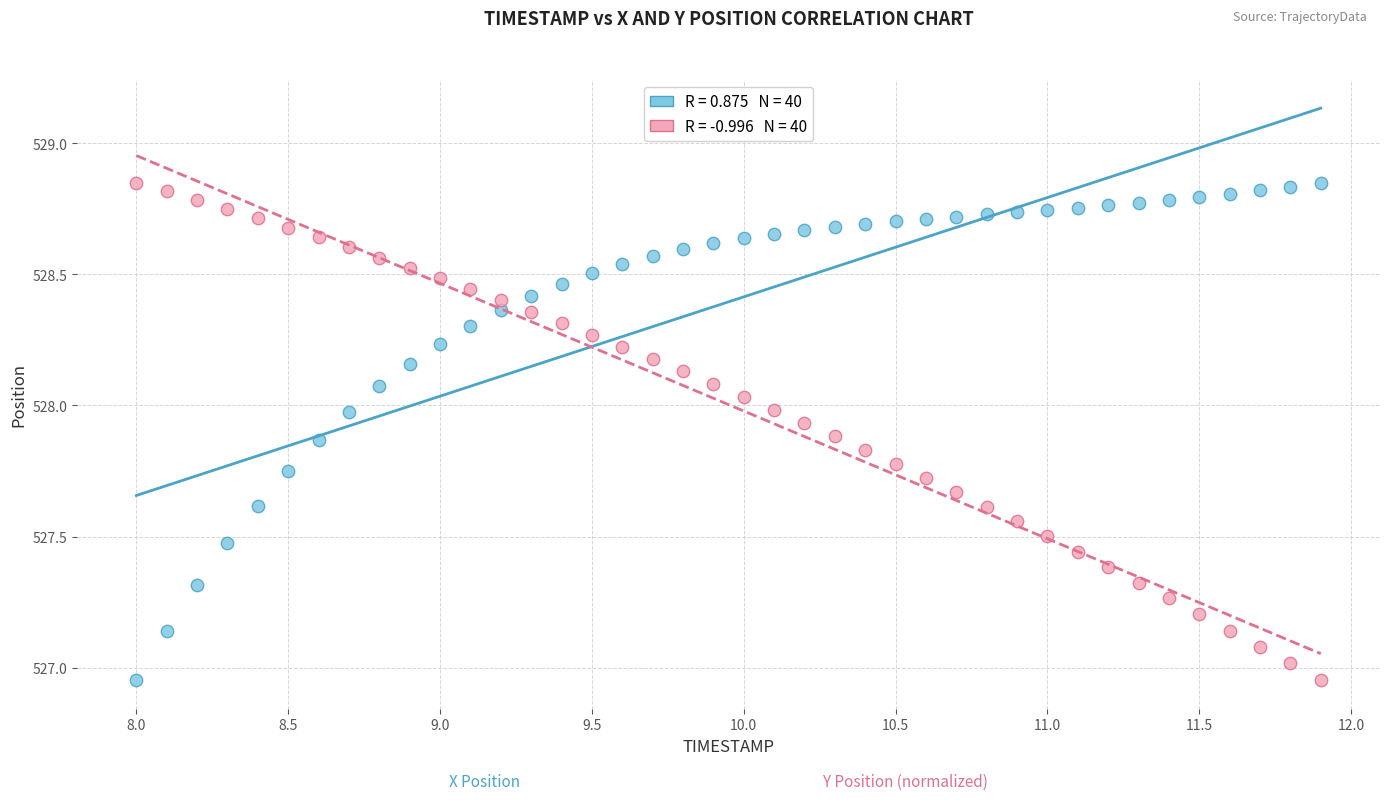

Across all data points, what is the range of X values (max minus min)?

3.9